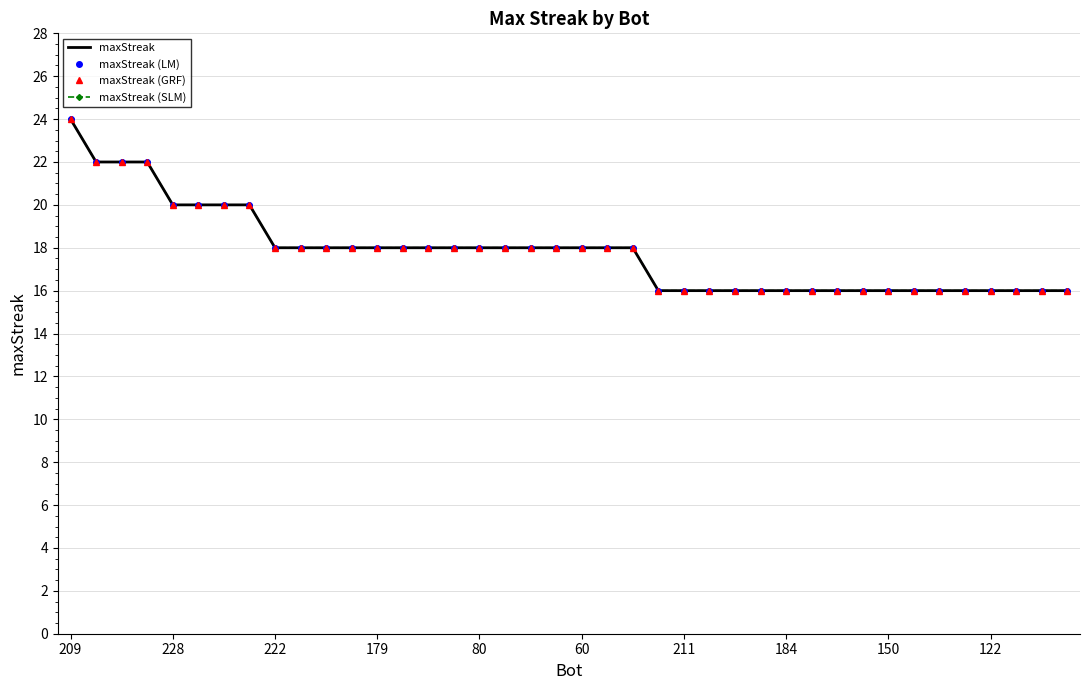

At which label is maxStreak (SLM) closest to 20?

228